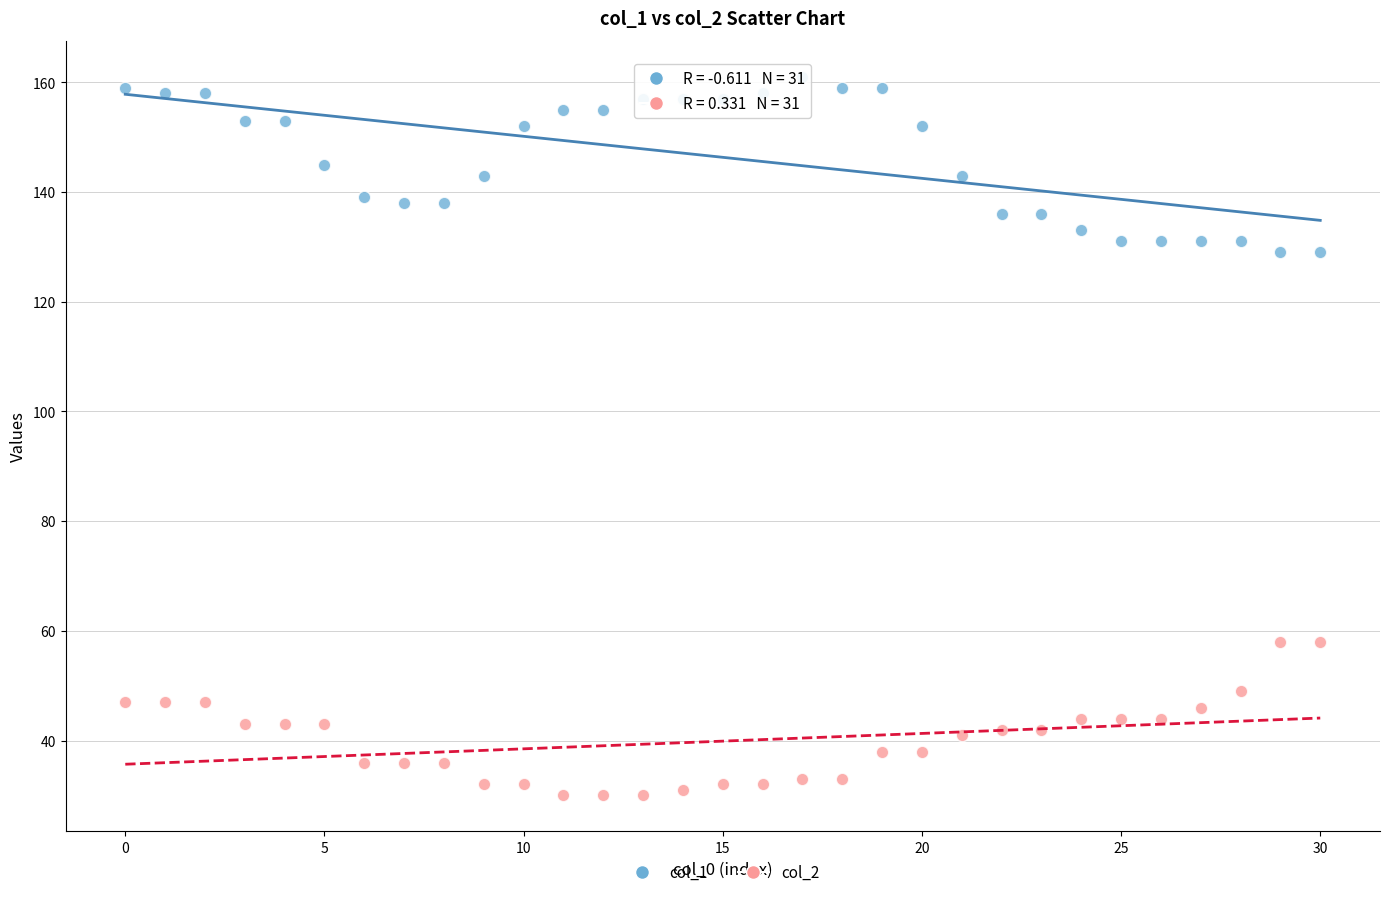

Which series contains the highest Y value?

col_1